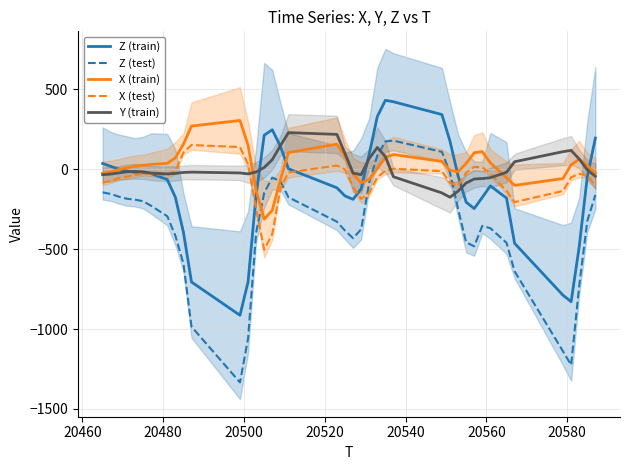

What are all the series names shown in the legend?

Z (train), Z (test), X (train), X (test), Y (train)